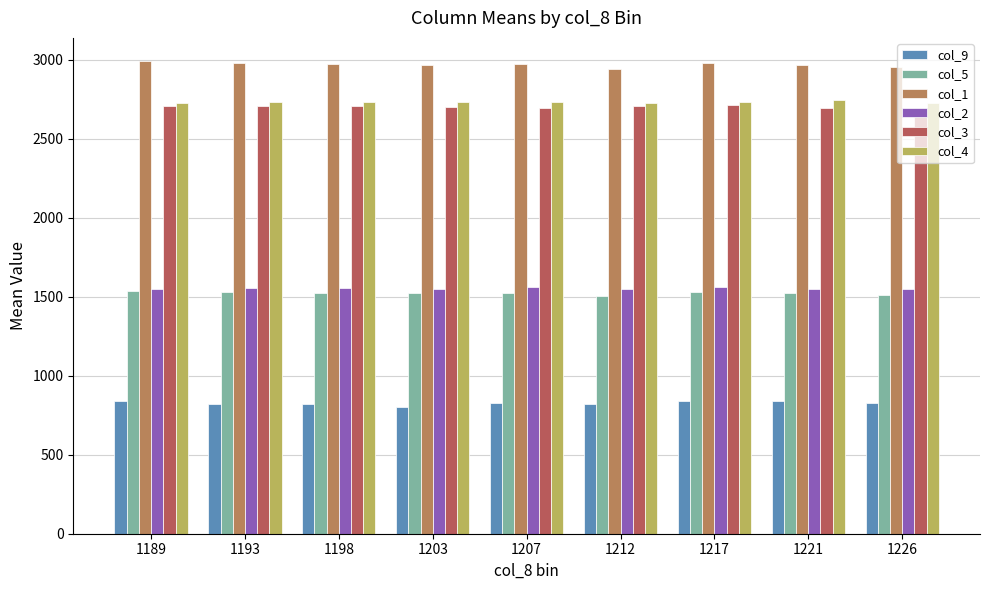

What is the total value across all series at 1207?

12307.7